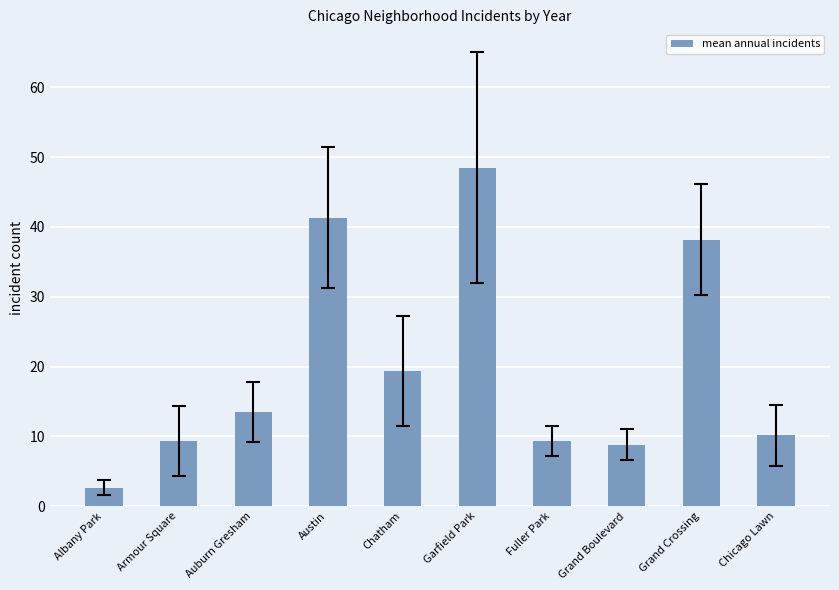

How many bars are there in total?

10